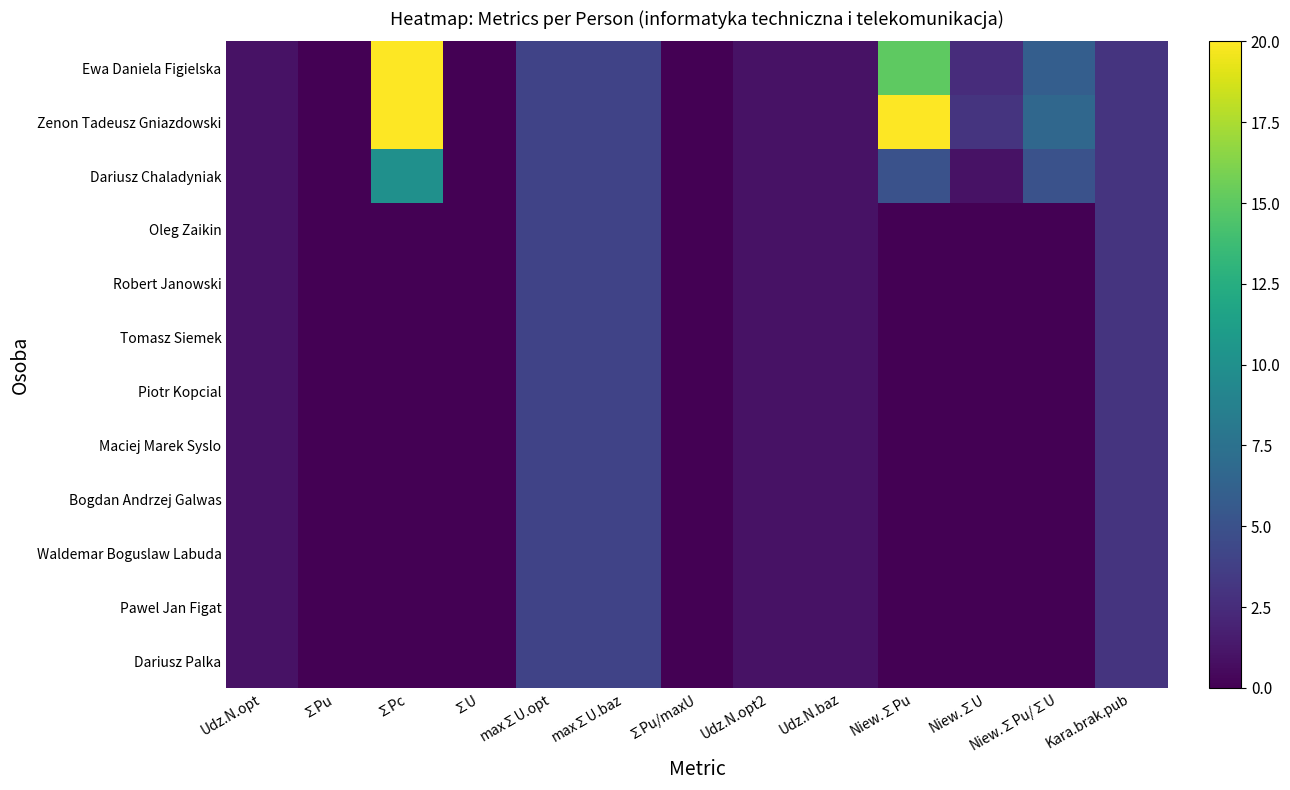

At Kara.brak.pub, list the series in order from smallest to largest.

Ewa Daniela Figielska, Zenon Tadeusz Gniazdowski, Dariusz Chaladyniak, Oleg Zaikin, Robert Janowski, Tomasz Siemek, Piotr Kopcial, Maciej Marek Syslo, Bogdan Andrzej Galwas, Waldemar Boguslaw Labuda, Pawel Jan Figat, Dariusz Palka